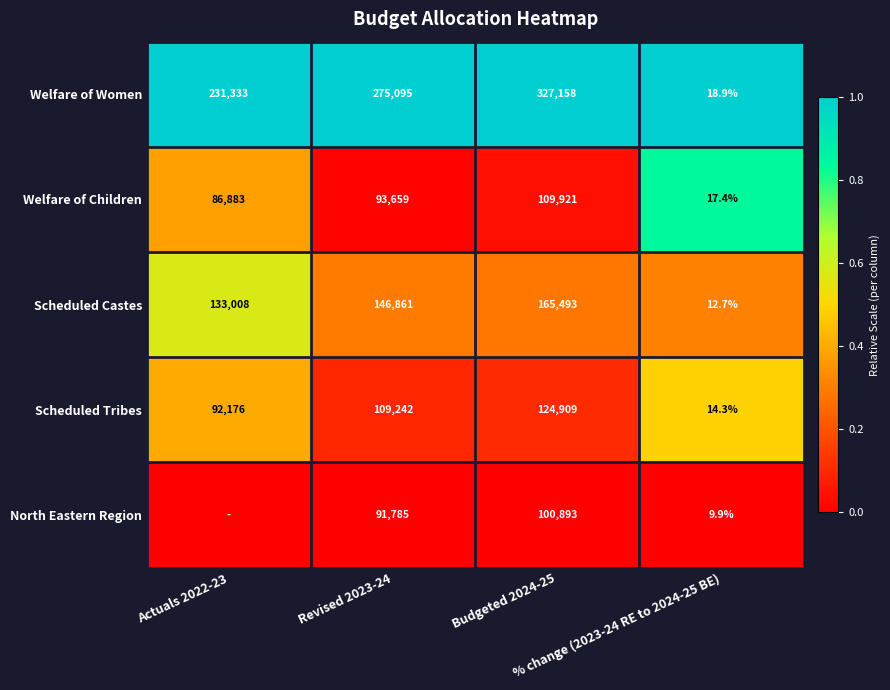

What is the maximum value for Welfare of Women?

327158.0